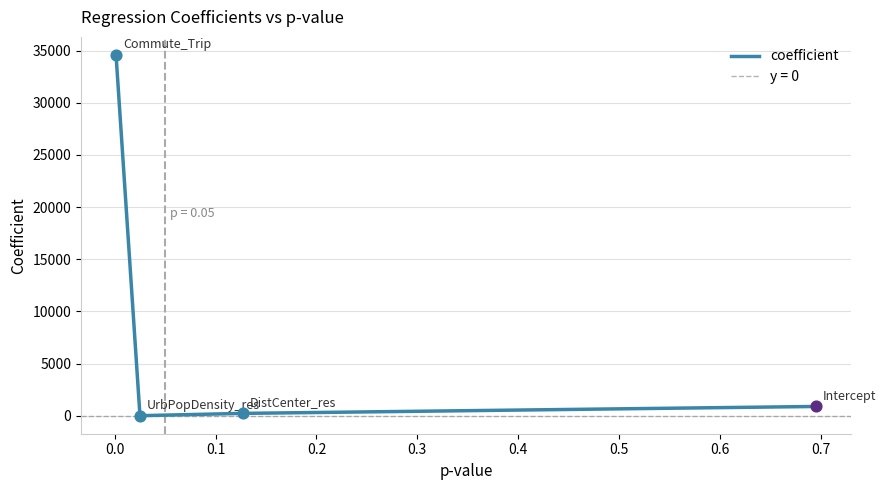

True or false: coefficient has more than 1 interior local peaks.

False